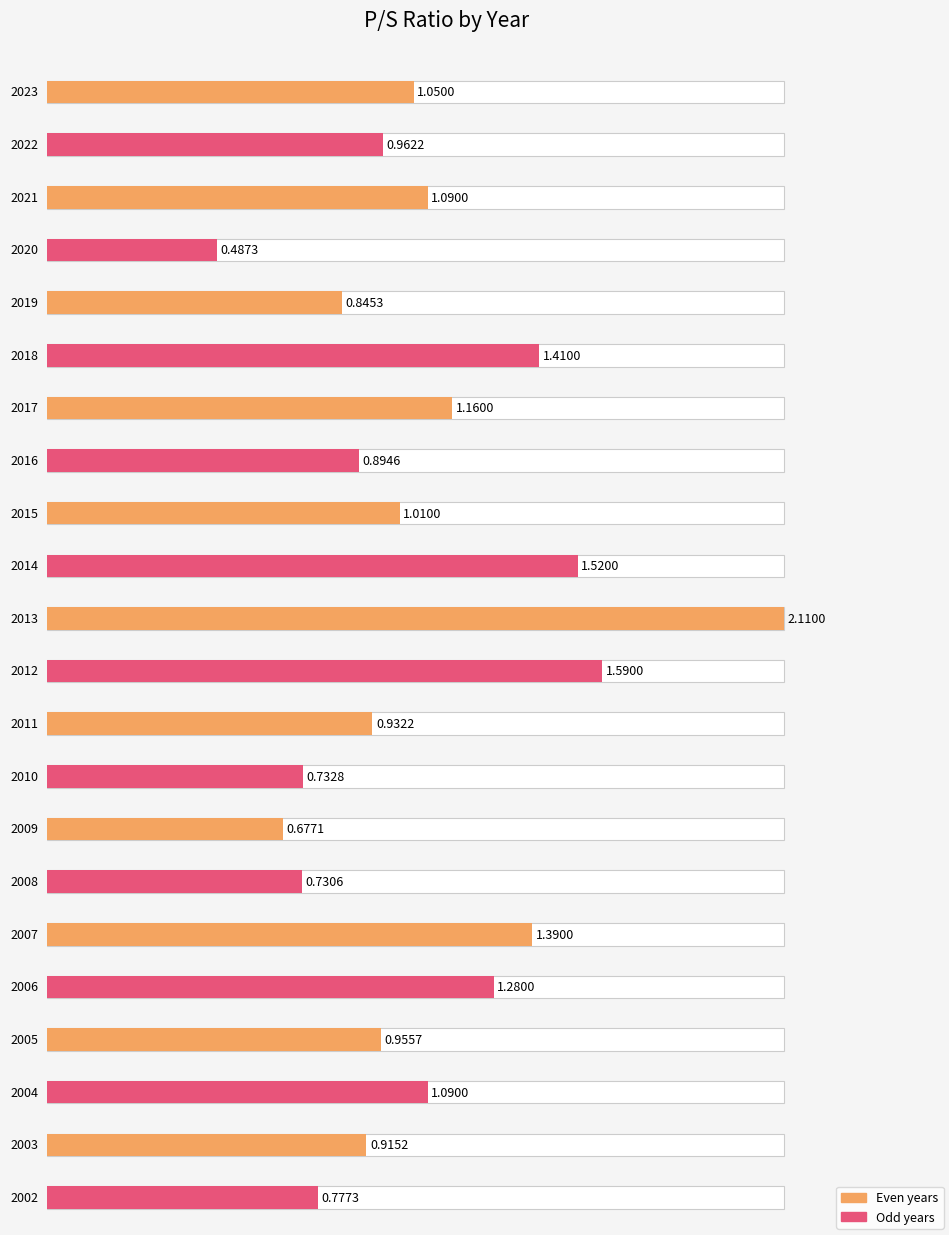

Which category has the highest value across all series?

2013